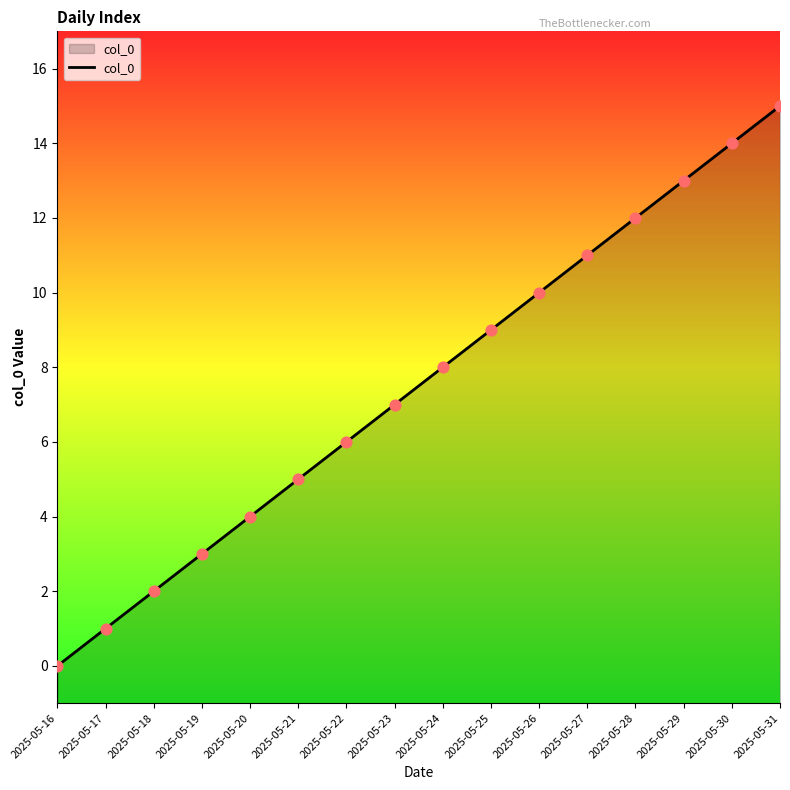

Between 2025-05-18 and 2025-05-30, which is larger?

2025-05-30